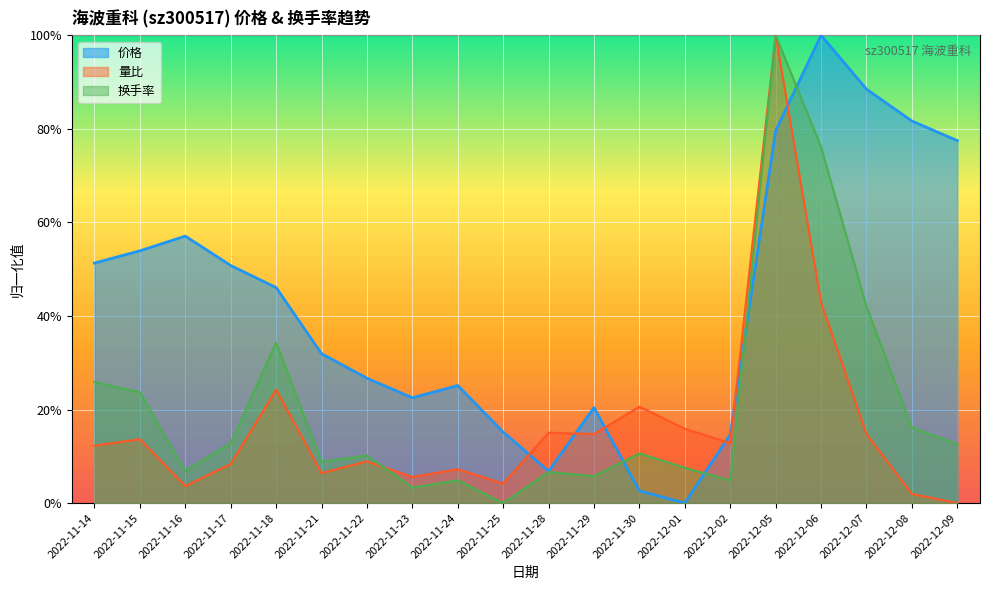

Which series has the widest spread of values?

价格